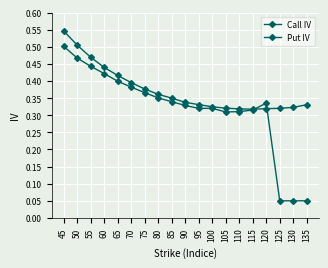

Which series has the largest total across all categories?

Call IV